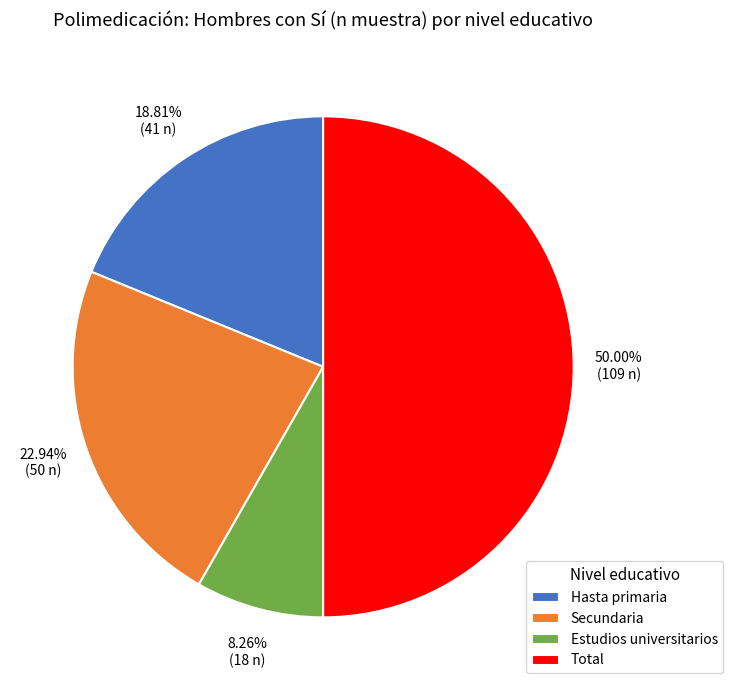

Which has a higher value, Secundaria or Total?

Total